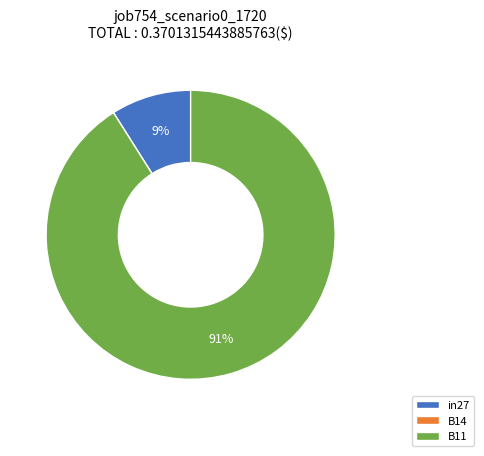

Is there a majority slice in this chart?

Yes